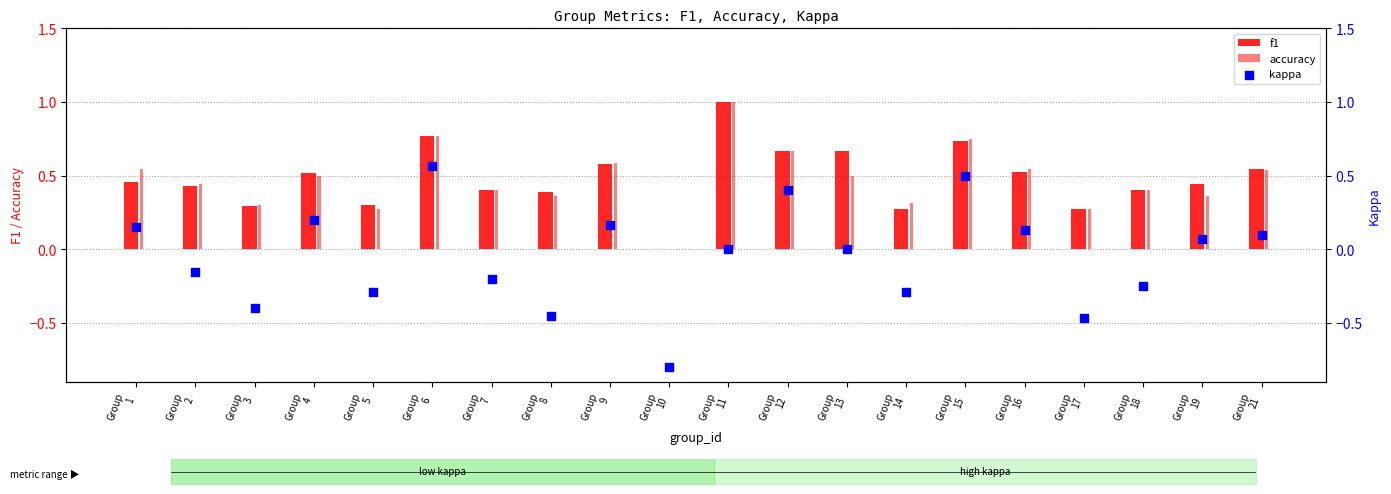

Which series has the largest total across all categories?

f1